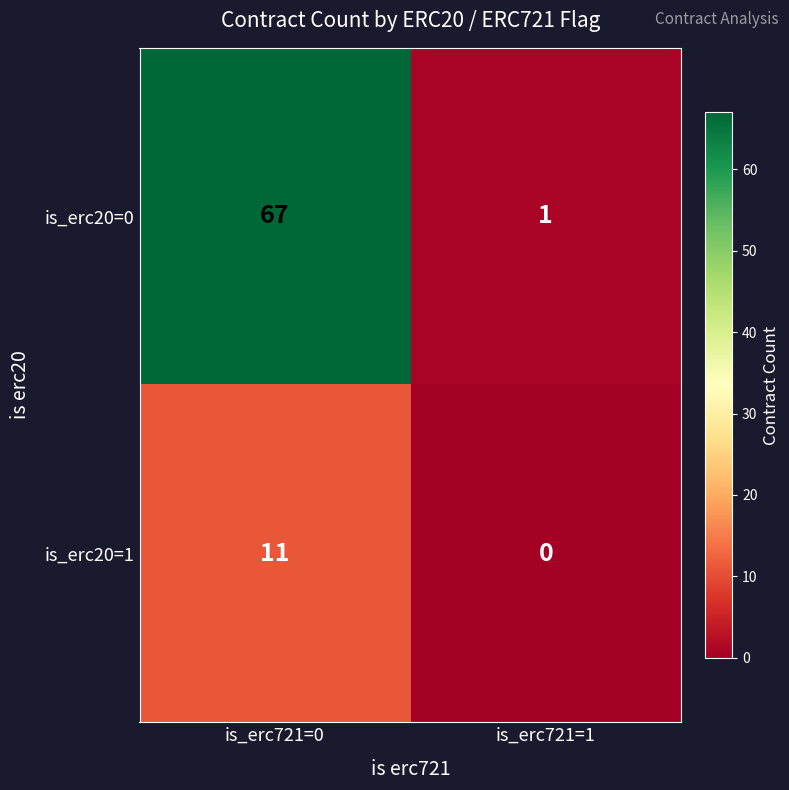

What is the spread (max minus min) of values at is_erc721=1?

1